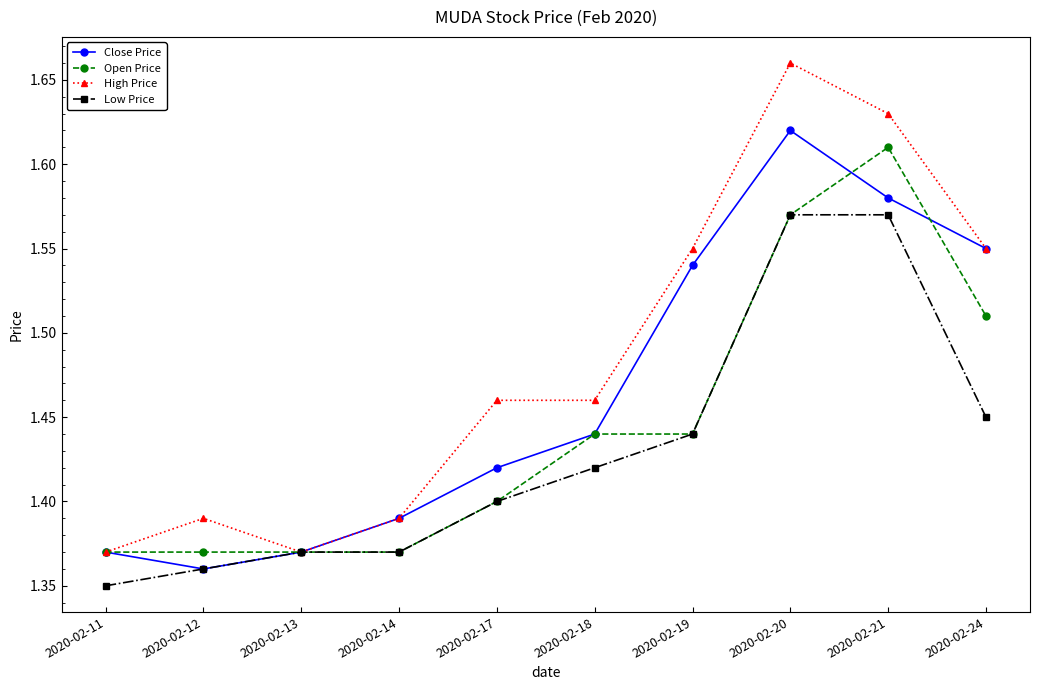

Which label corresponds to the largest value in the chart?

2020-02-20